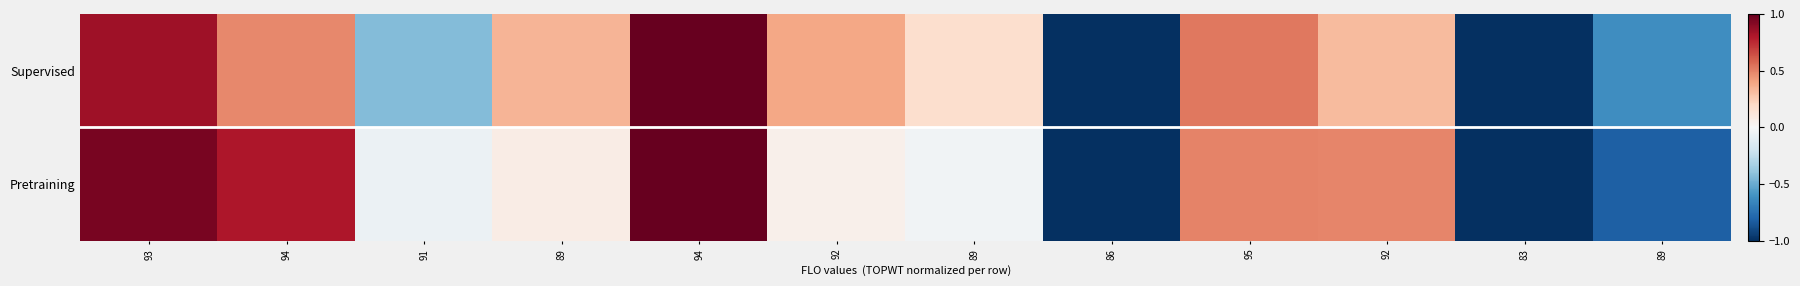

Rank the series by their maximum value, from highest to lowest.

Supervised, Pretraining